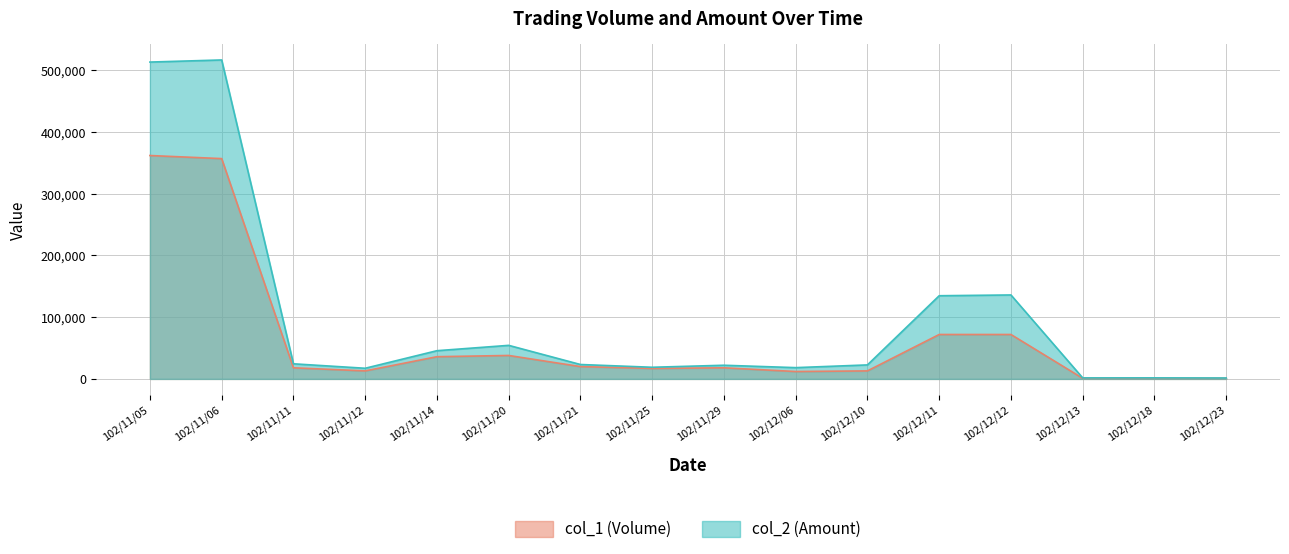

The col_1 (Volume) series shows 1000 at 102/12/13. True or false?

True